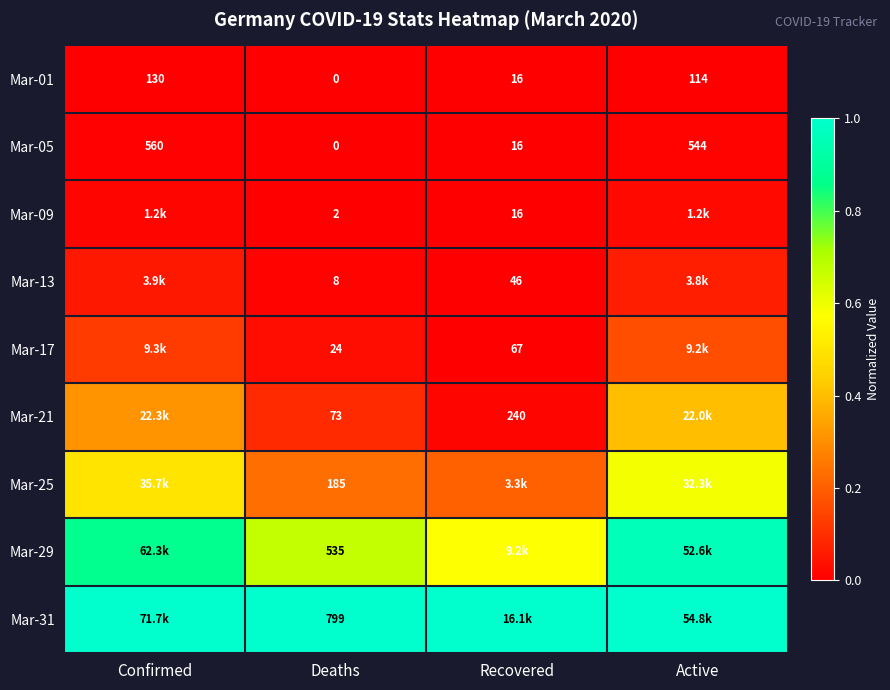

Rank the categories by Mar-01 value from lowest to highest.

Deaths, Recovered, Active, Confirmed